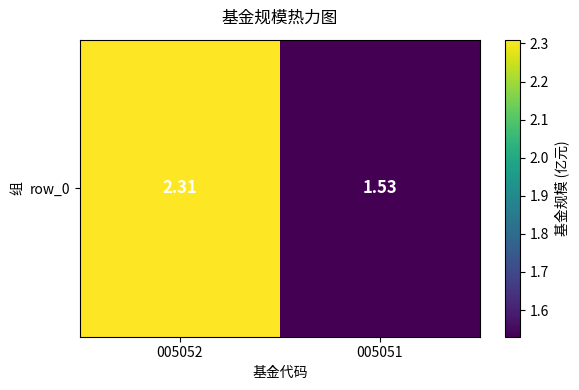

The value at 005051 is 2.1. True or false?

False